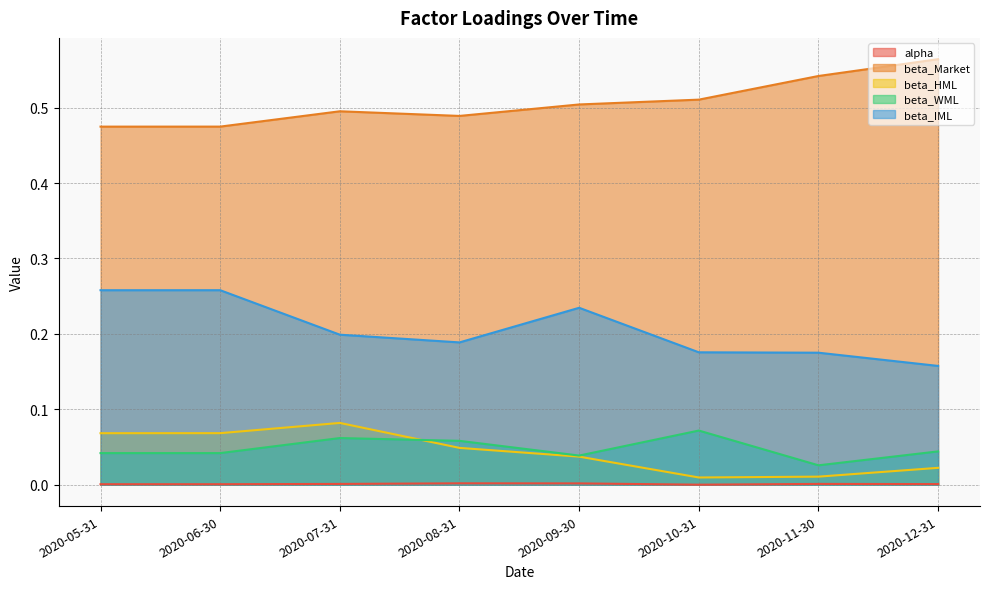

Which series changed the most between 2020-10-31 and 2020-12-31?

beta_Market